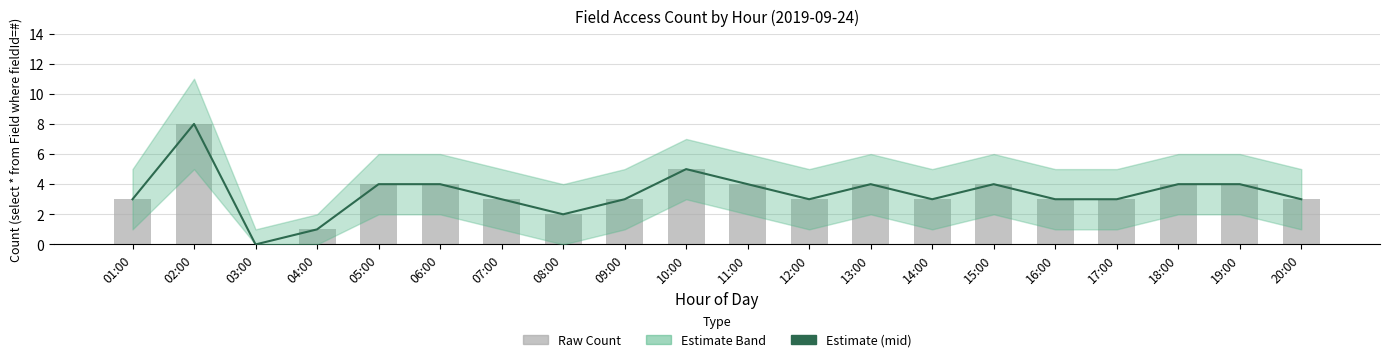

Which series changed the most between 05:00 and 16:00?

Estimate (mid)